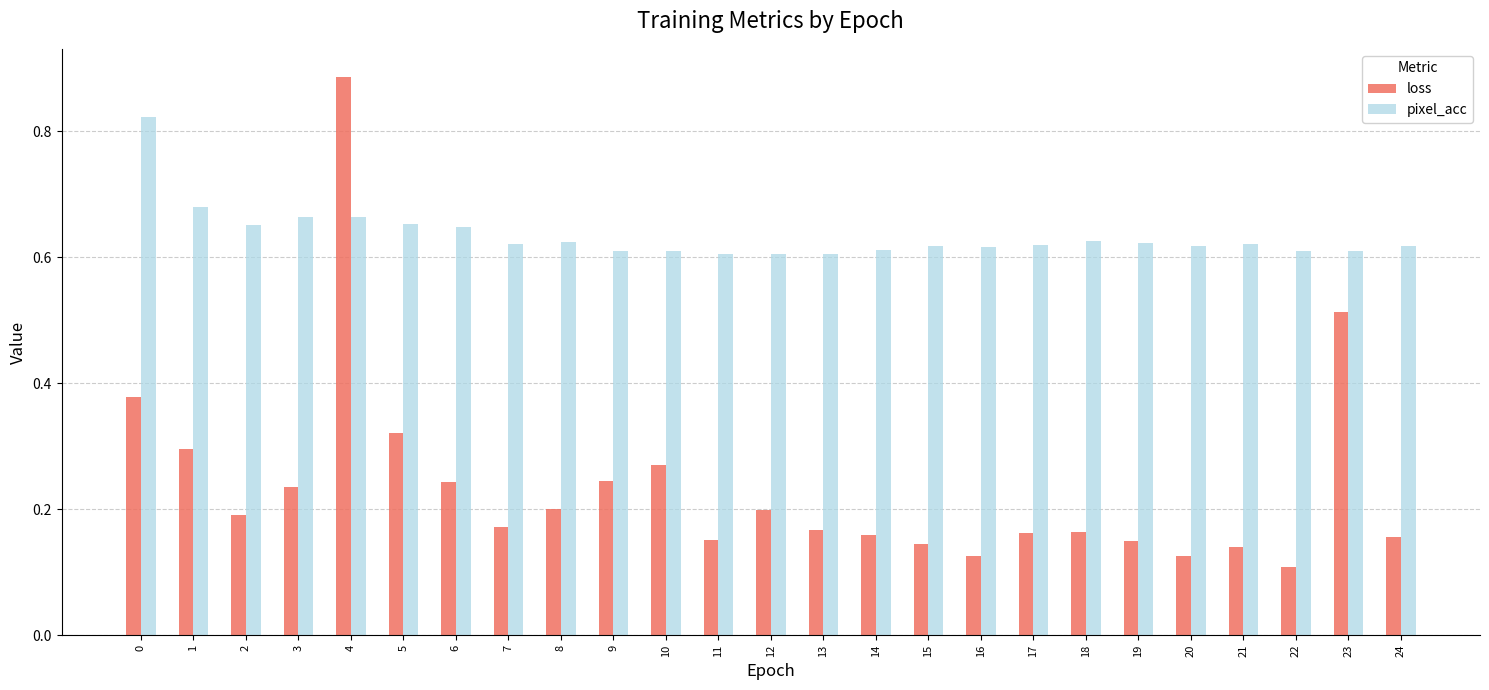

Which series has the largest total across all categories?

pixel_acc